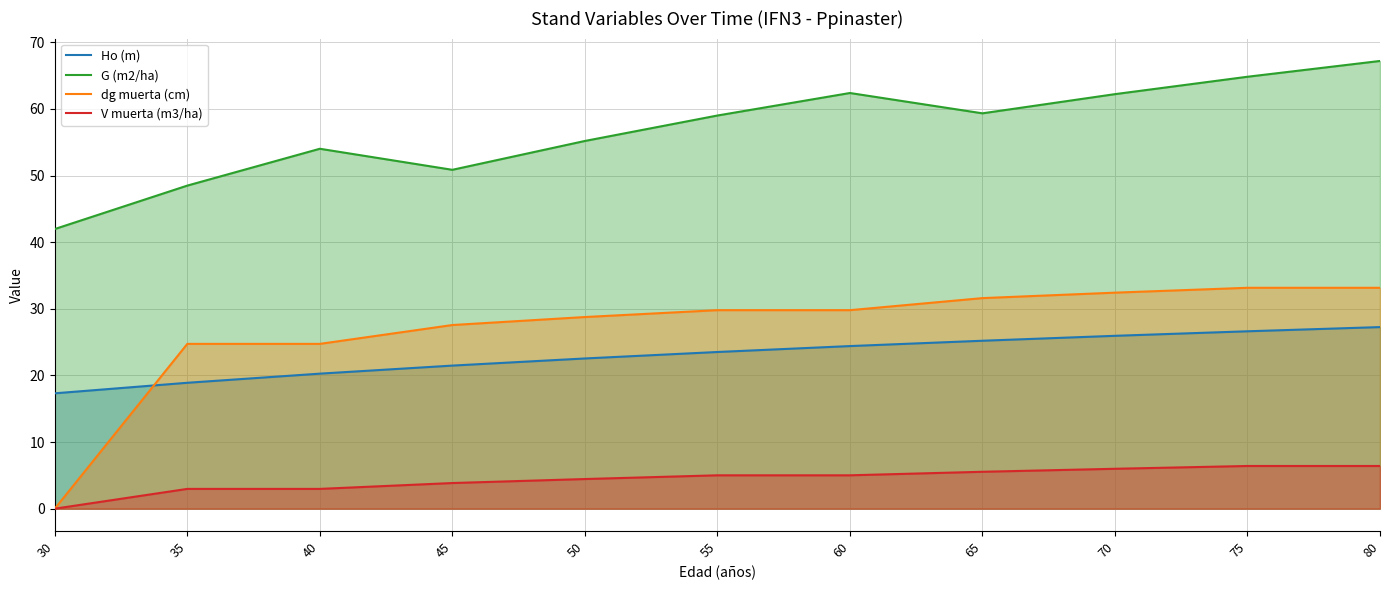

What is the difference between the maximum and minimum values in the Ho (m) series?

9.9